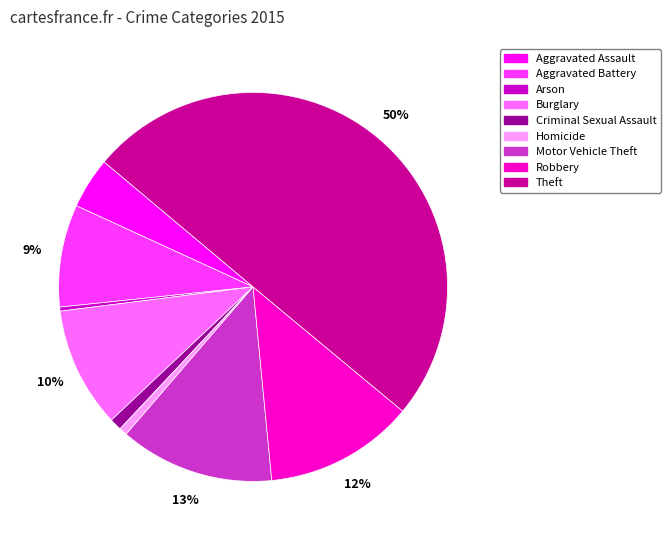

What percentage is the Homicide slice, to the nearest percent?

1%